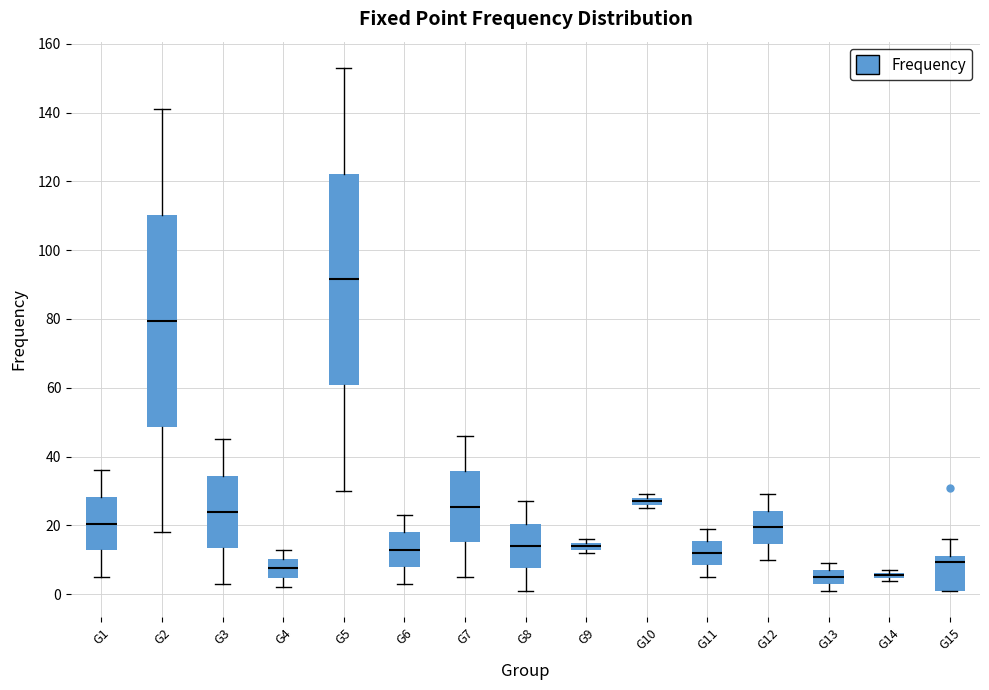

Where is the upper edge of the box for G9 on the y-axis? The values are not printed on the chart, so give them approximately, as read against the axis.

16